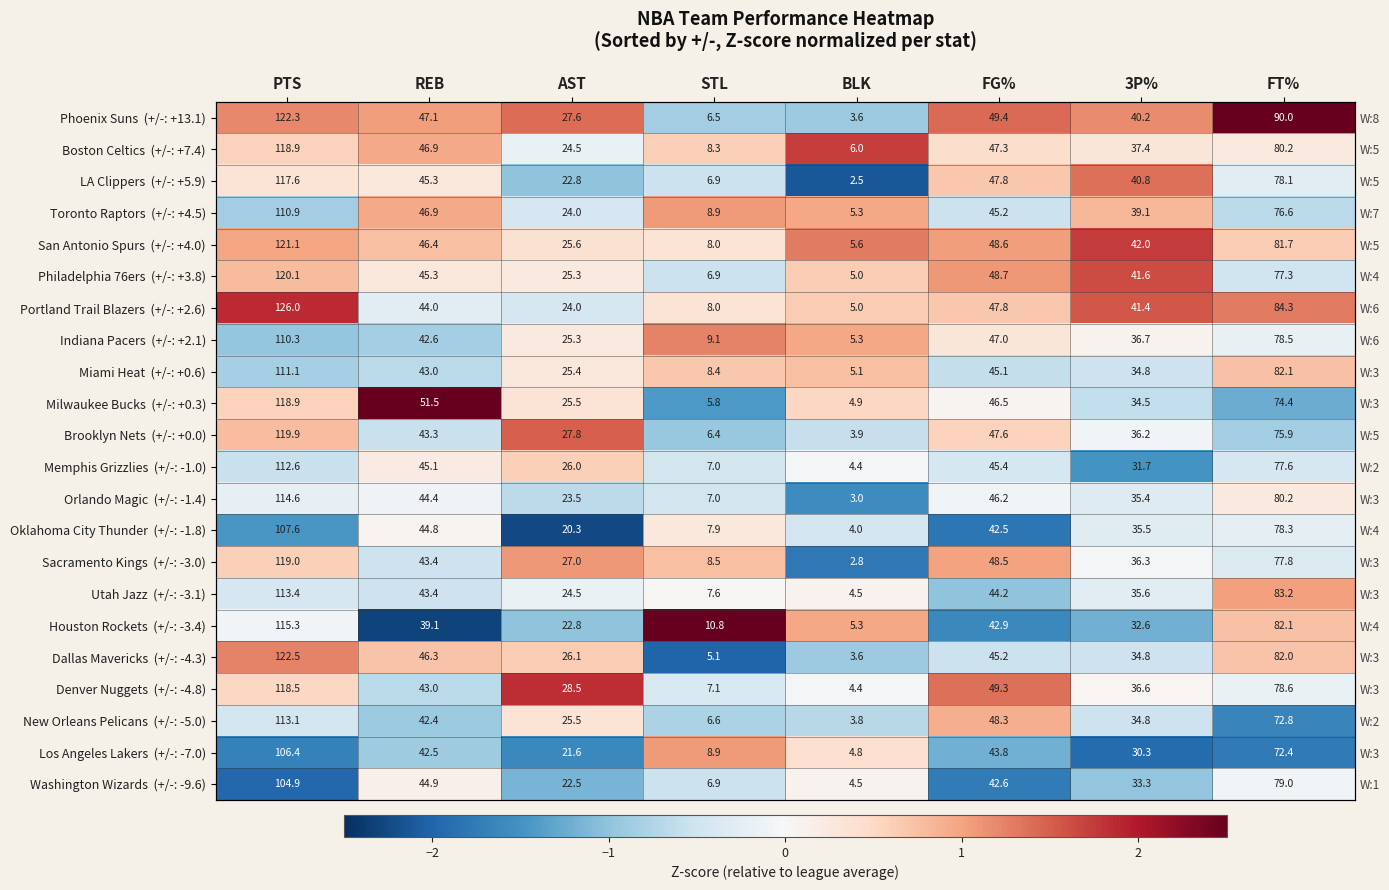

Which category has the lowest value in the Miami Heat (+/-: +0.6) series?

PTS